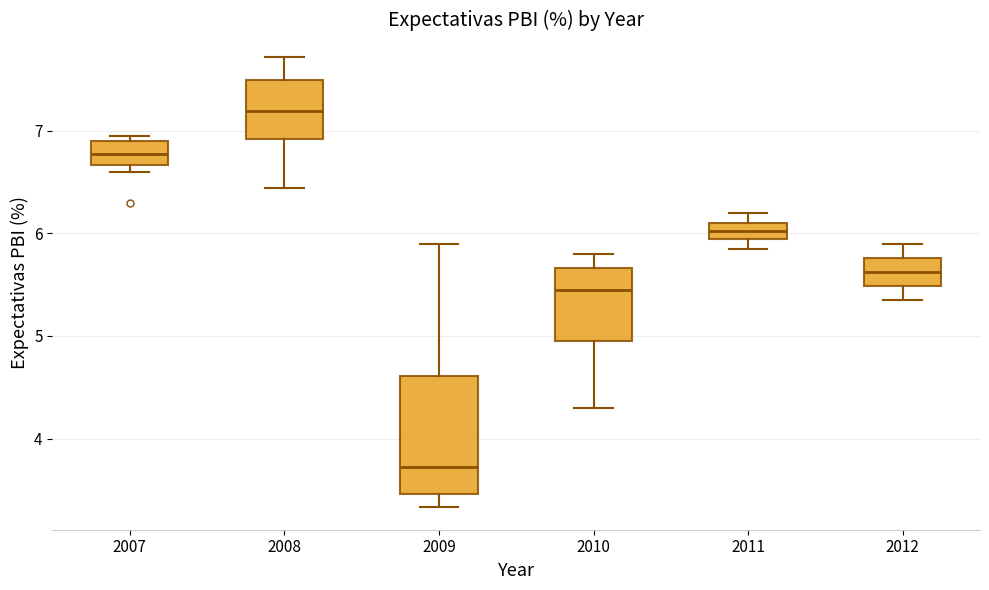

Where is the lower edge of the box at x = 2008 on the y-axis? The values are not printed on the chart, so give them approximately, as read against the axis.

6.9